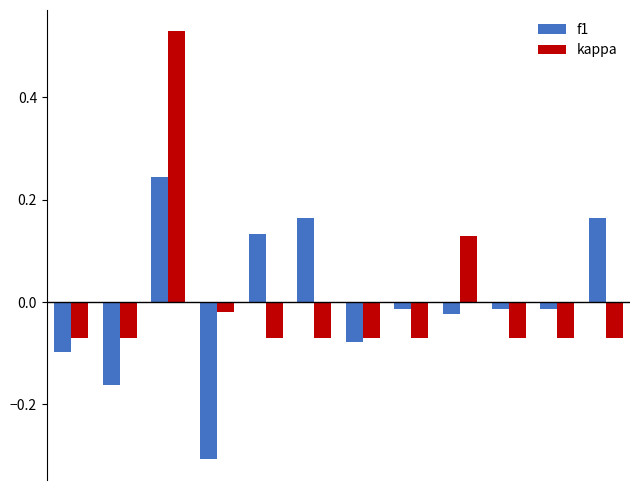

At how many categories does at least one series exceed 0?

5